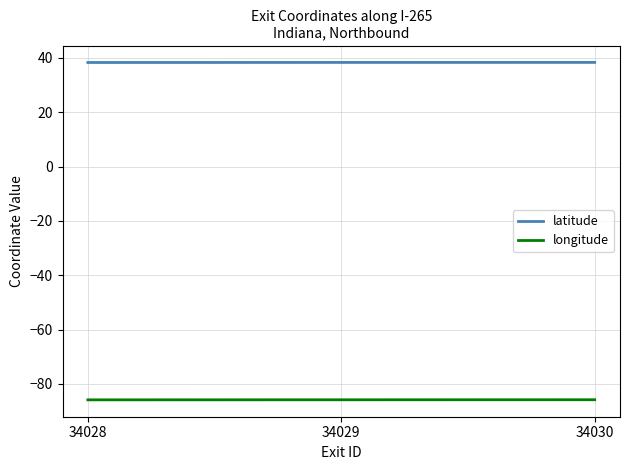

Count the number of data series in this chart.

2